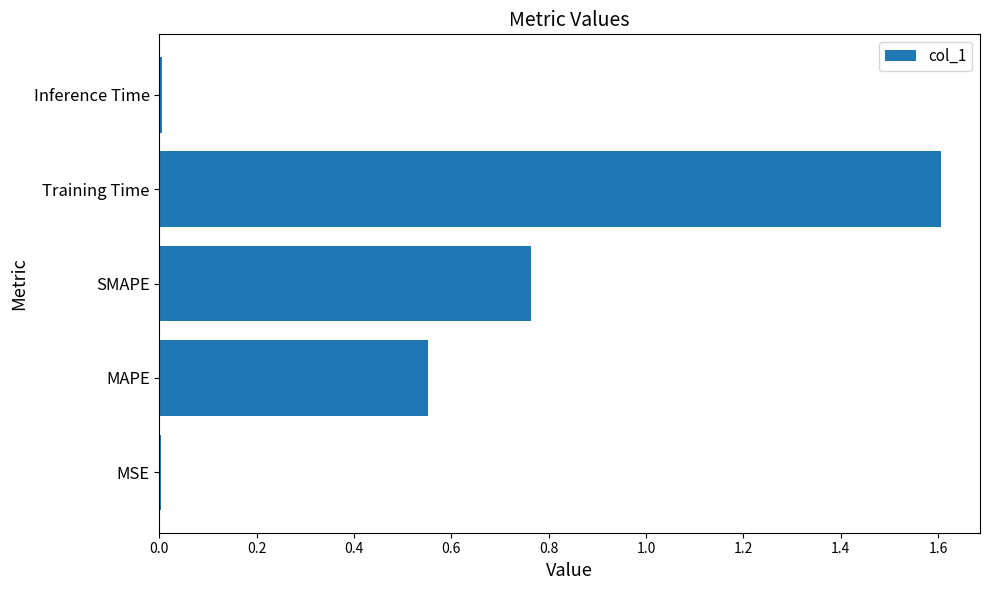

Approximately how many times larger is the value at MAPE compared to Training Time?

0.3